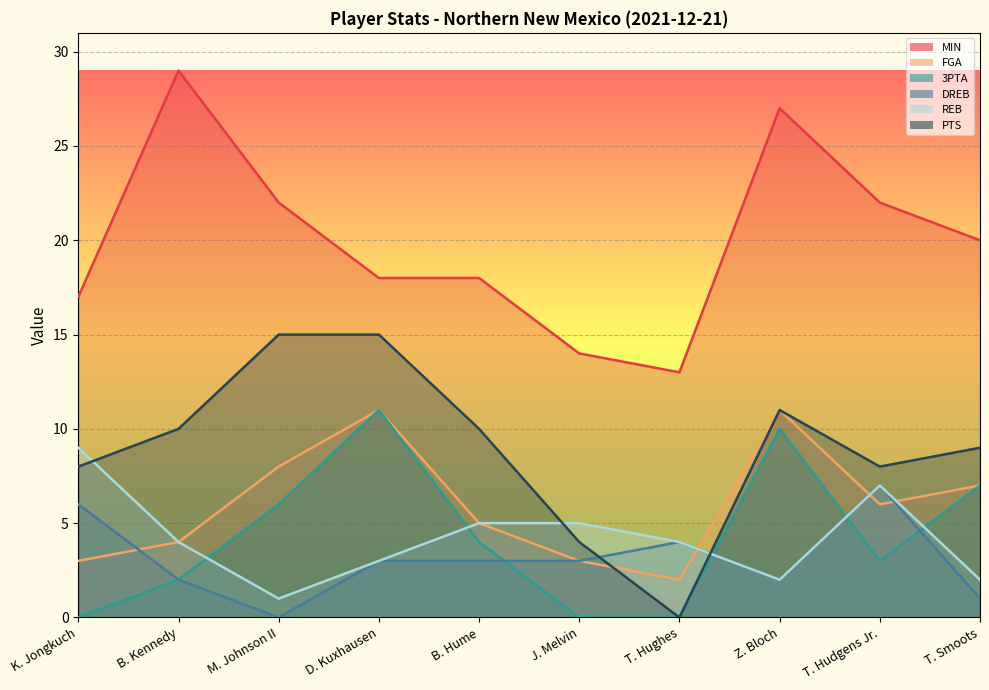

True or false: MIN has a value of 6 at T. Hudgens Jr..

False